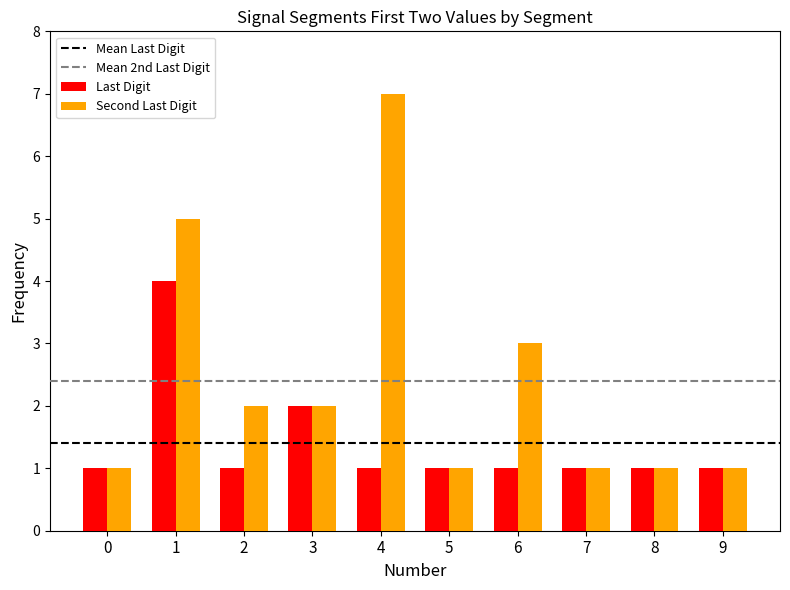

How many values in the Second Last Digit series are below 2?

5